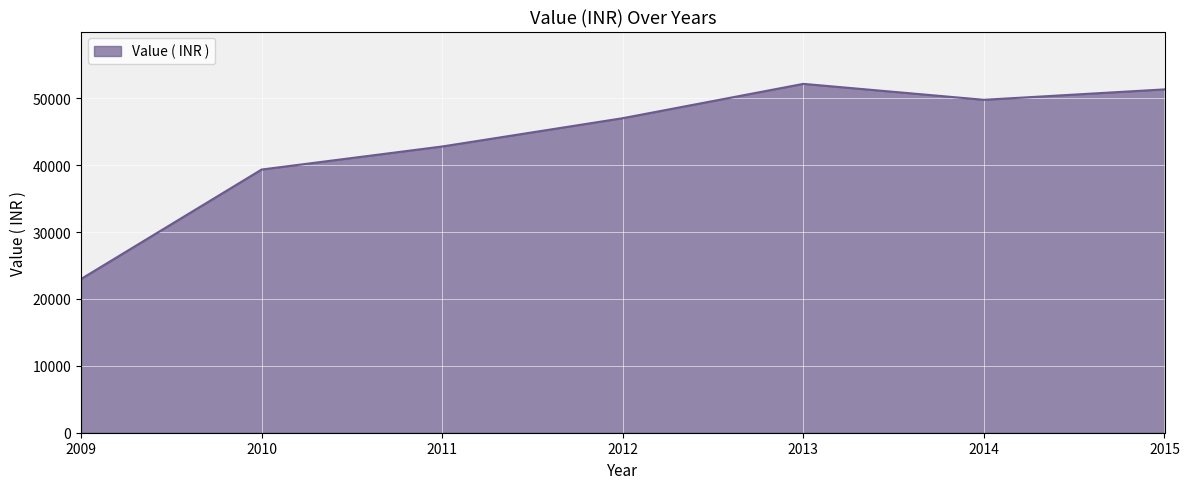

Where is the data nearest to the value 37581?

2010